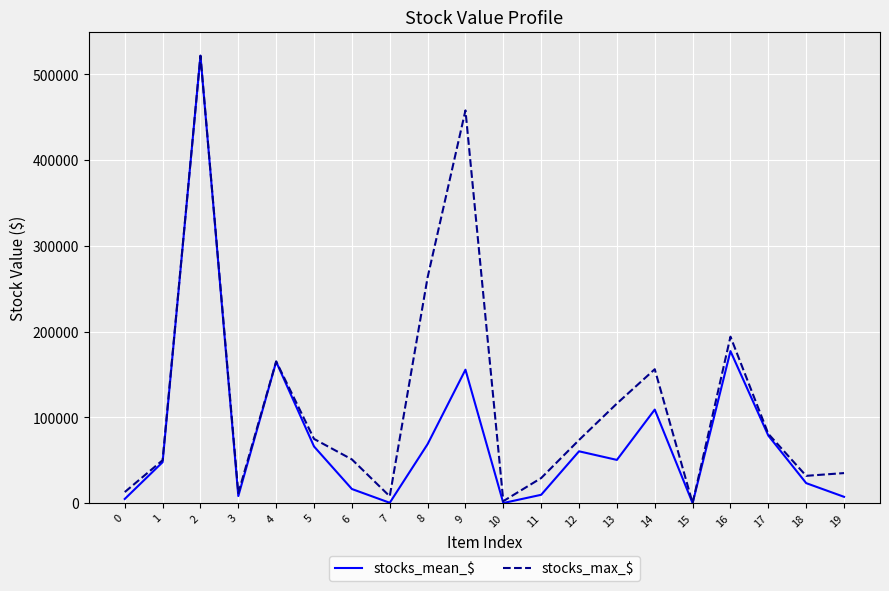

What is the maximum value for stocks_max_$?

521882.7